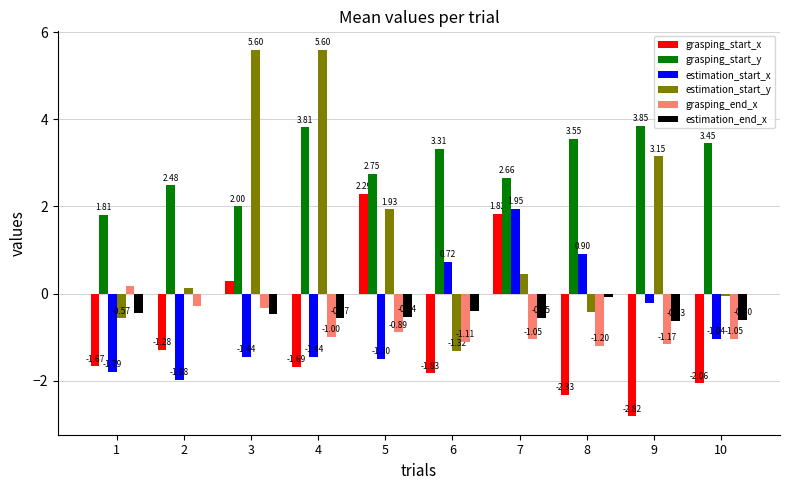

What are all the series names shown in the legend?

grasping_start_x, grasping_start_y, estimation_start_x, estimation_start_y, grasping_end_x, estimation_end_x